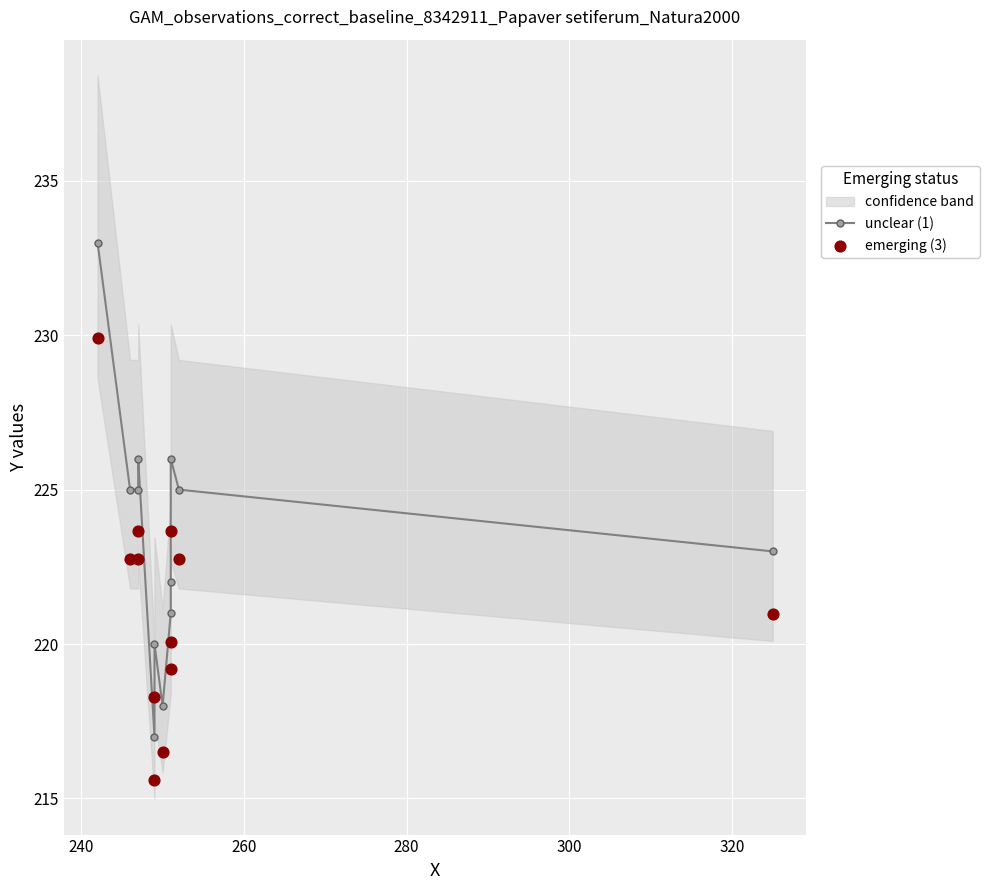

Which series has the widest spread of Y values?

unclear (1)